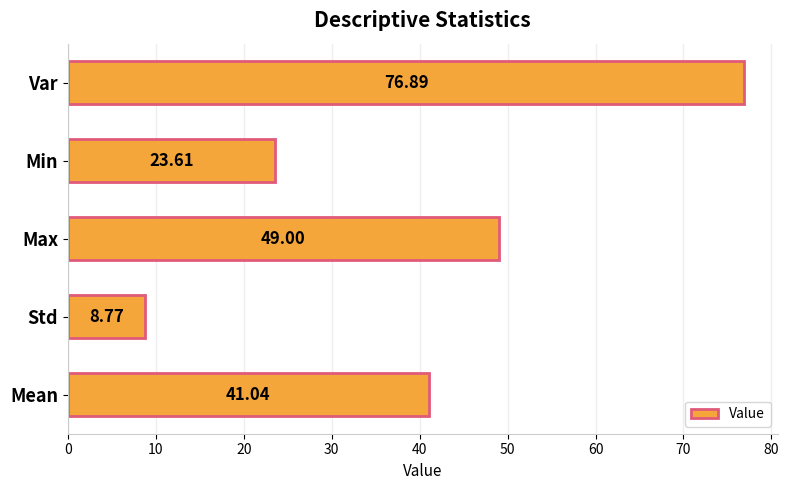

Where is the data nearest to the value 42?

Mean